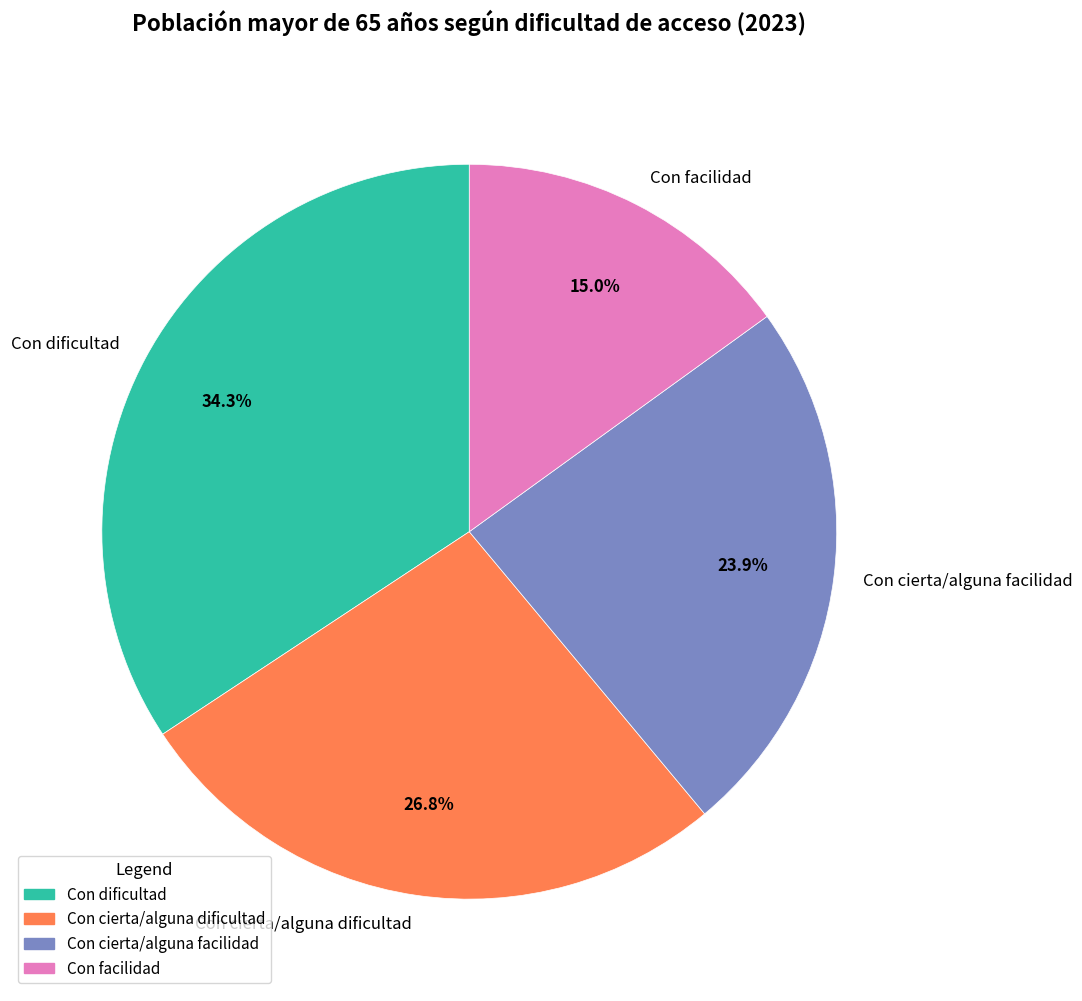

To the nearest percent, what is the difference between the largest and smallest slice percentages?

19%